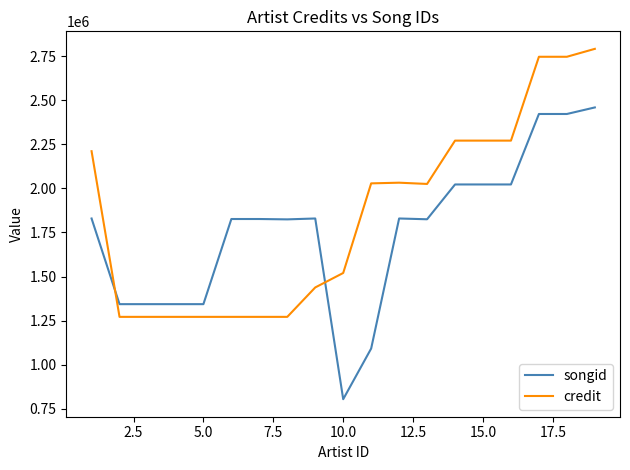

What is the difference between the second highest and second lowest values in the credit series?

1474168